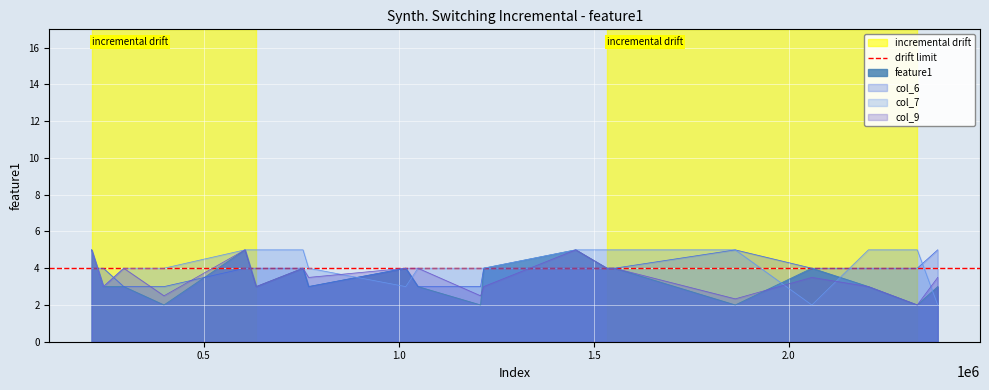

True or false: col_10 has more than 2 points higher than both neighbors.

True